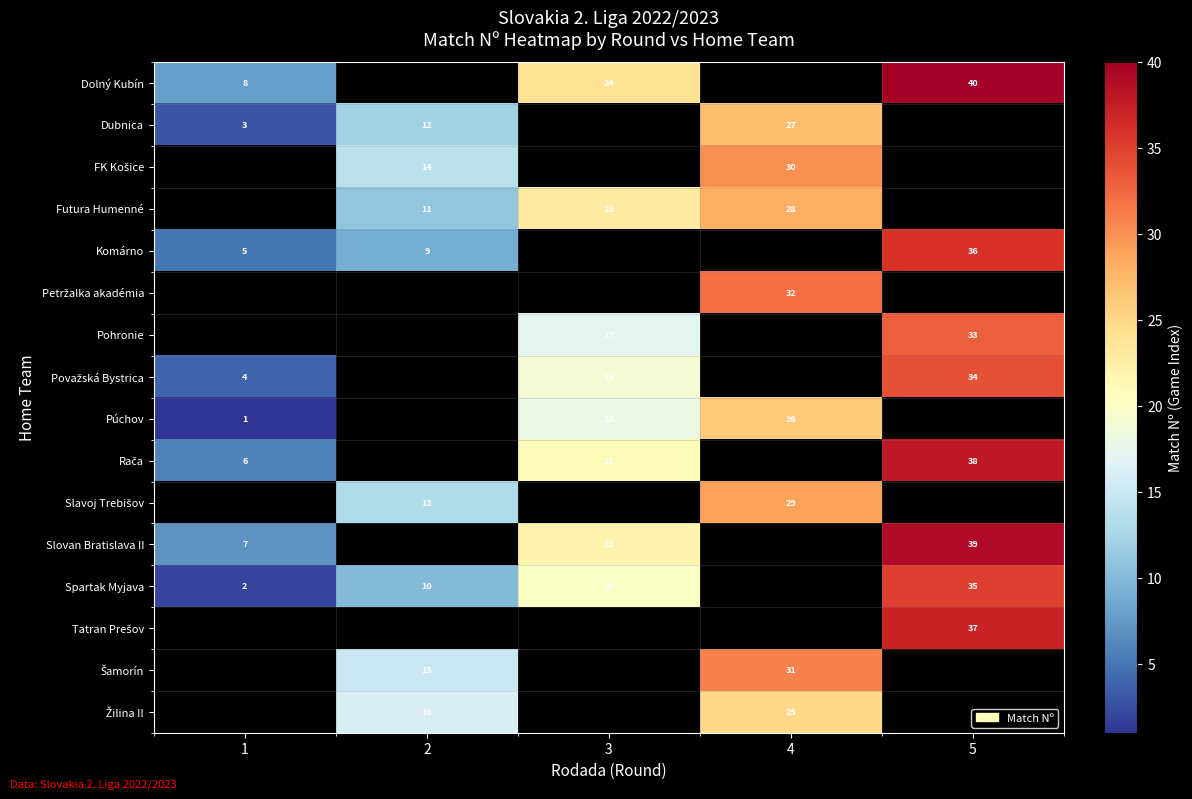

At which category does the chart reach its minimum across all series?

1